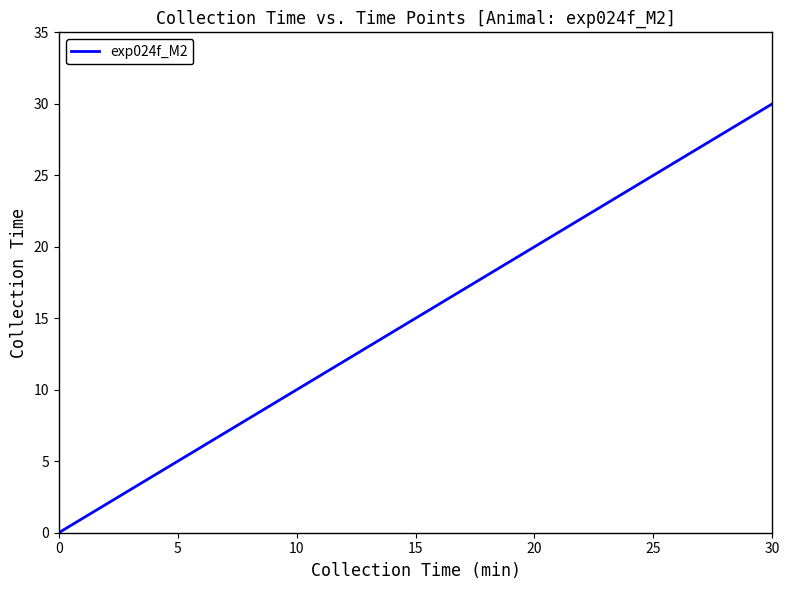

What is the maximum value shown in the chart?

30.0